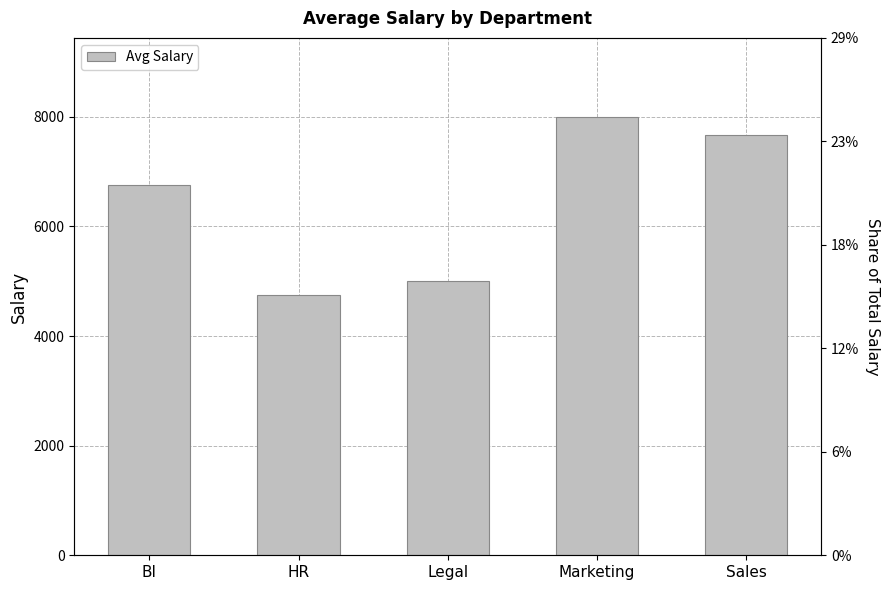

What is the greatest value displayed?

8000